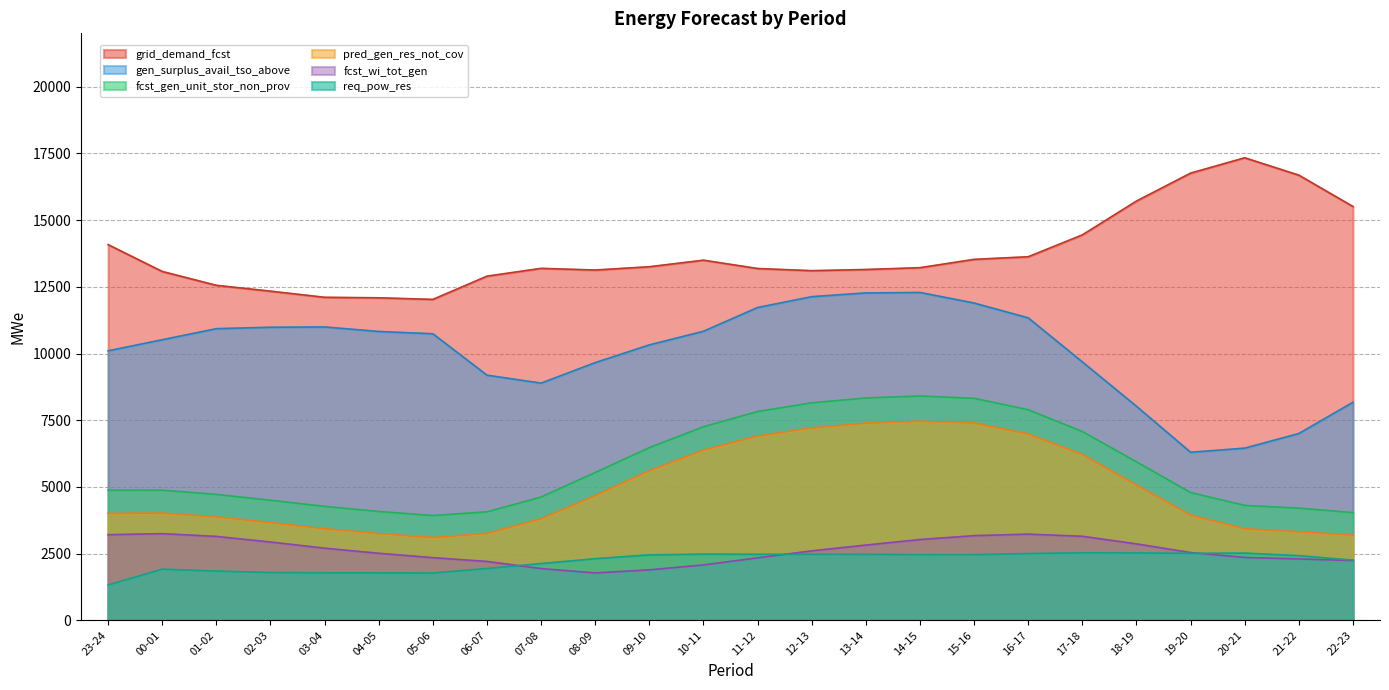

The value of fcst_wi_tot_gen at 20-21 is 2357. True or false?

True